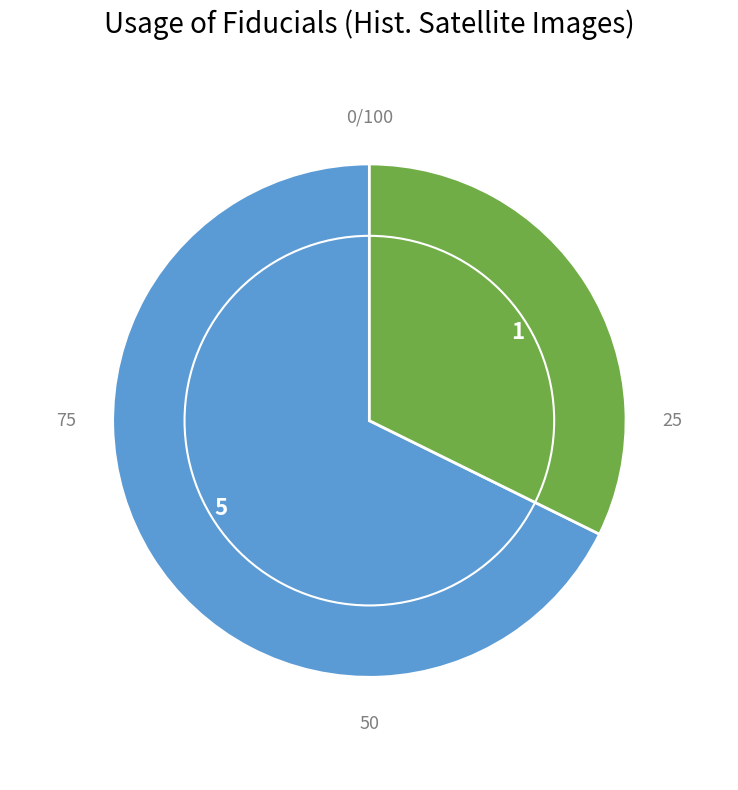

The 1 slice represents 39% of the pie. True or false?

False